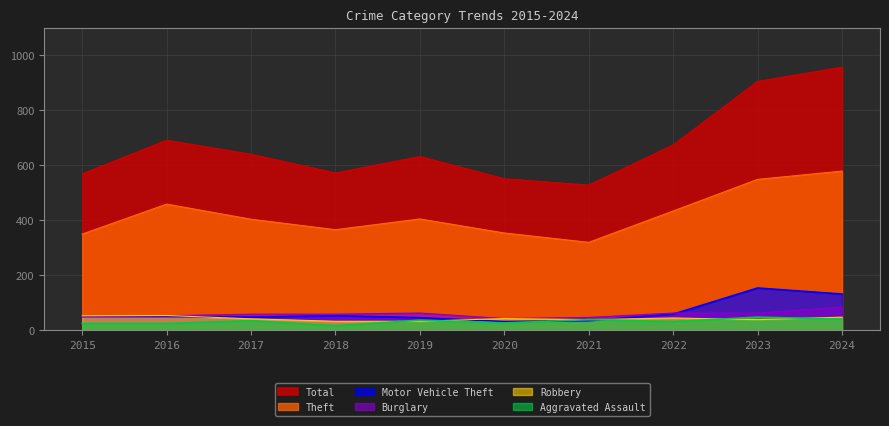

What is the value of the Theft point at the 4th from the left?

365